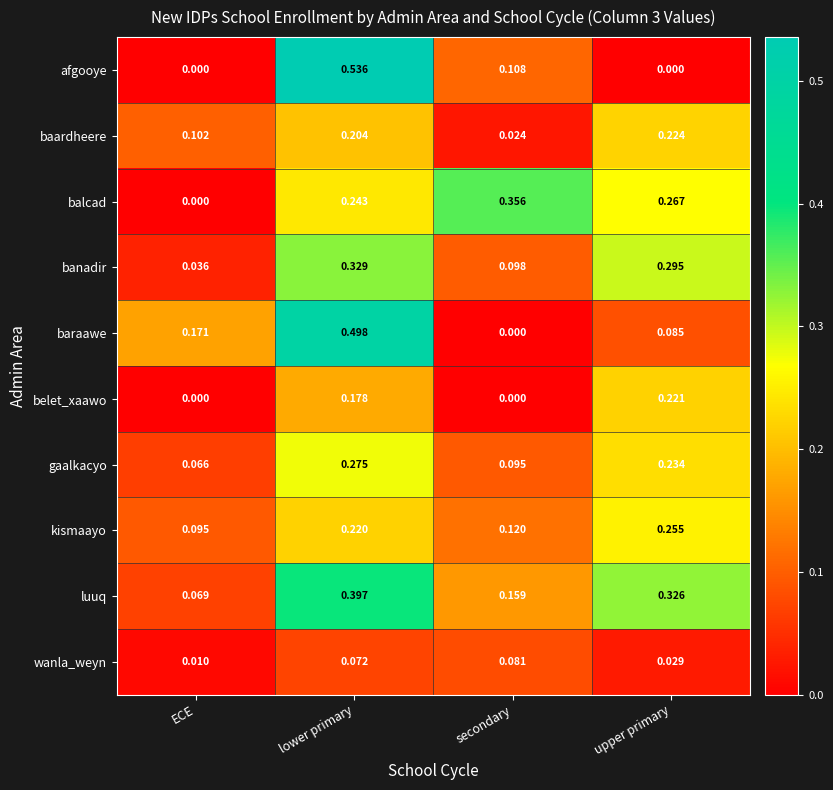

Count the number of data series in this chart.

10